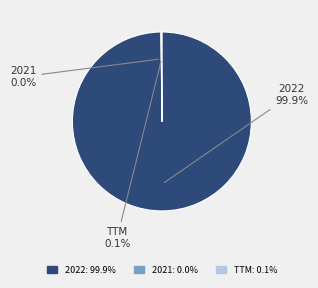

What portion of the pie excludes 2022?

0.1%